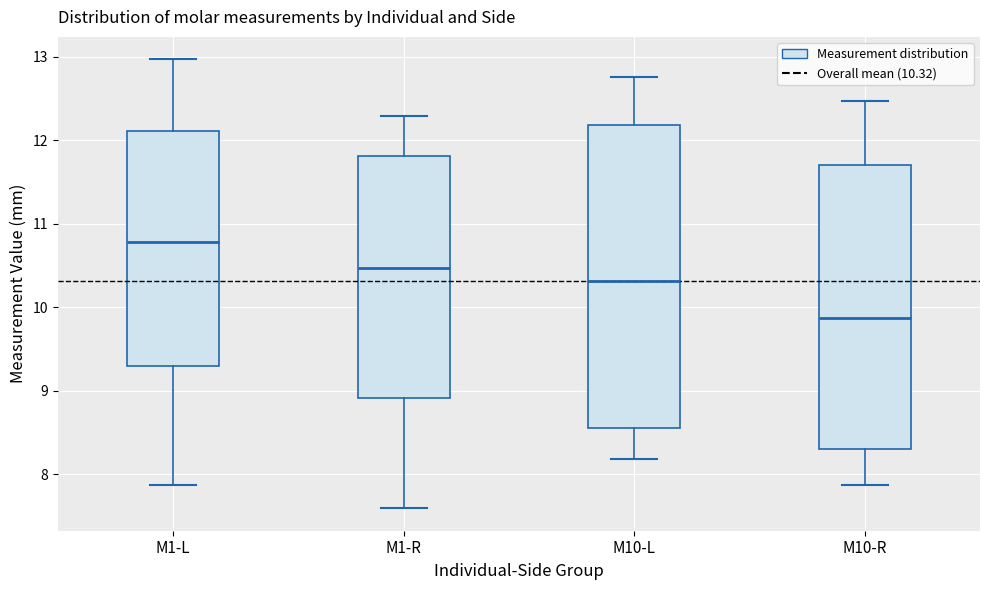

Which box is the tallest, from its lower edge to its upper edge?

M10-L